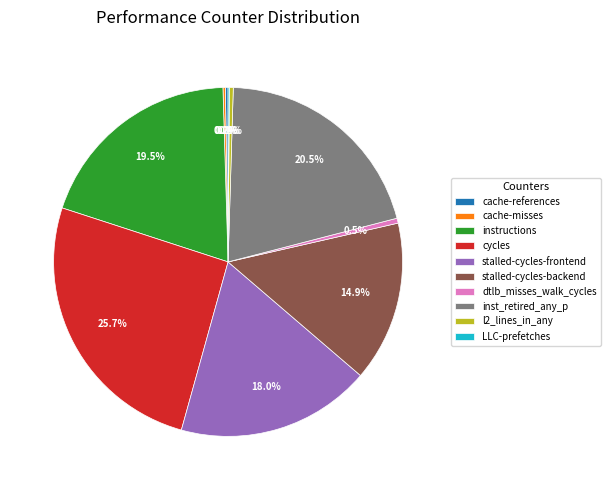

How much of the chart is everything except cycles?

74.3%